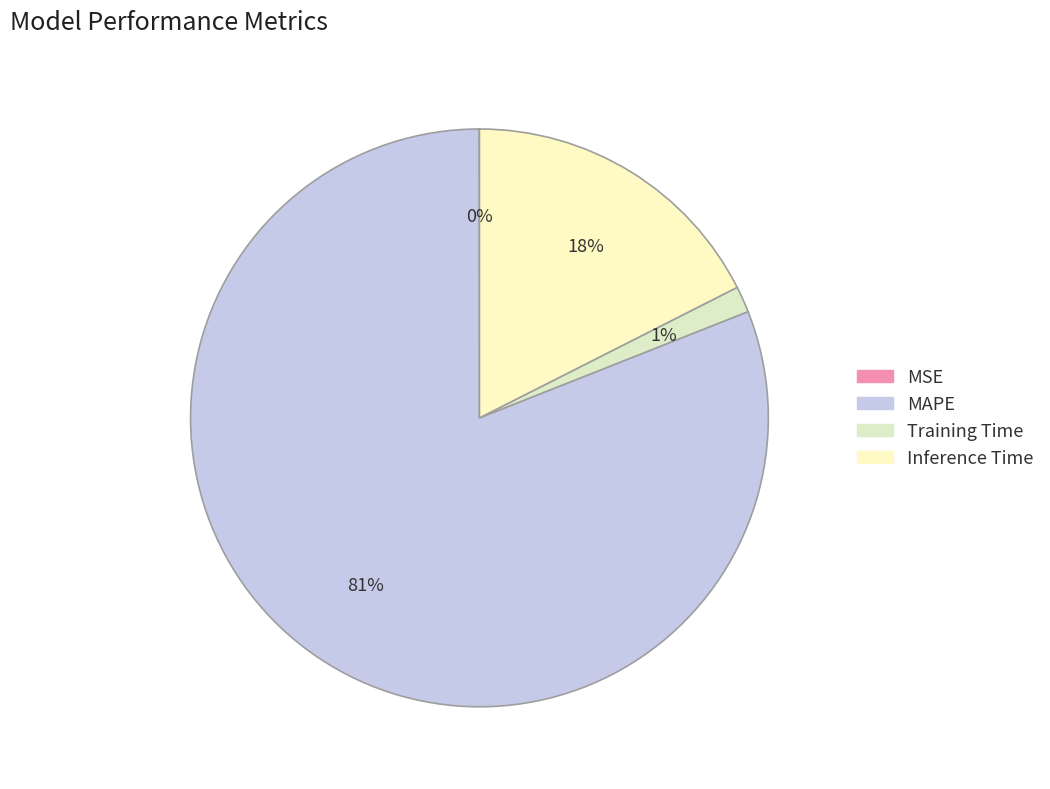

True or false: MAPE accounts for 73% of the total.

False